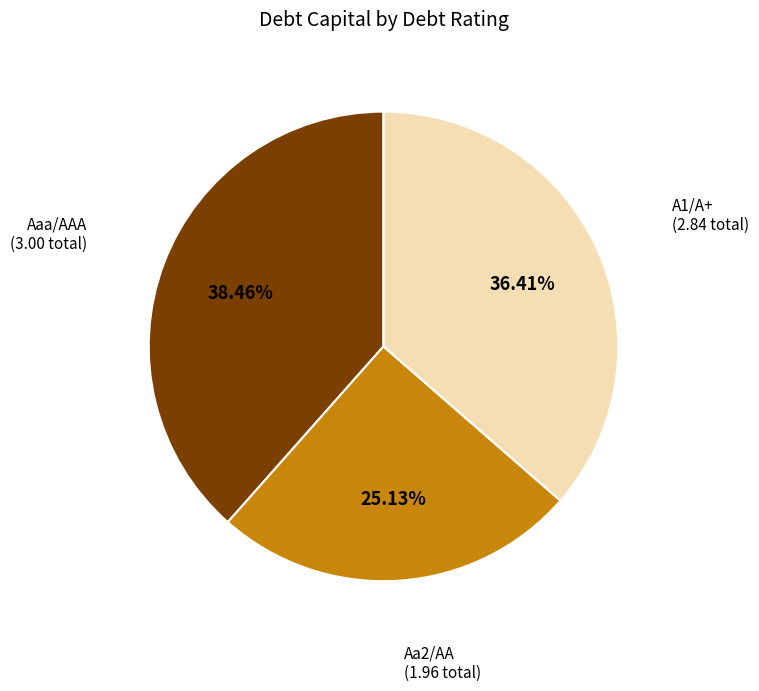

Is there any slice that represents more than half of the pie?

No